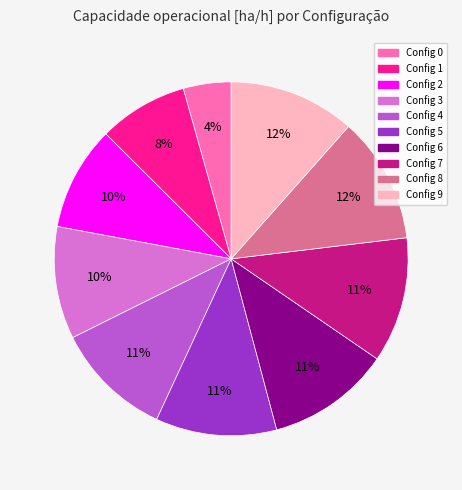

To the nearest percent, what is the average slice percentage?

10%